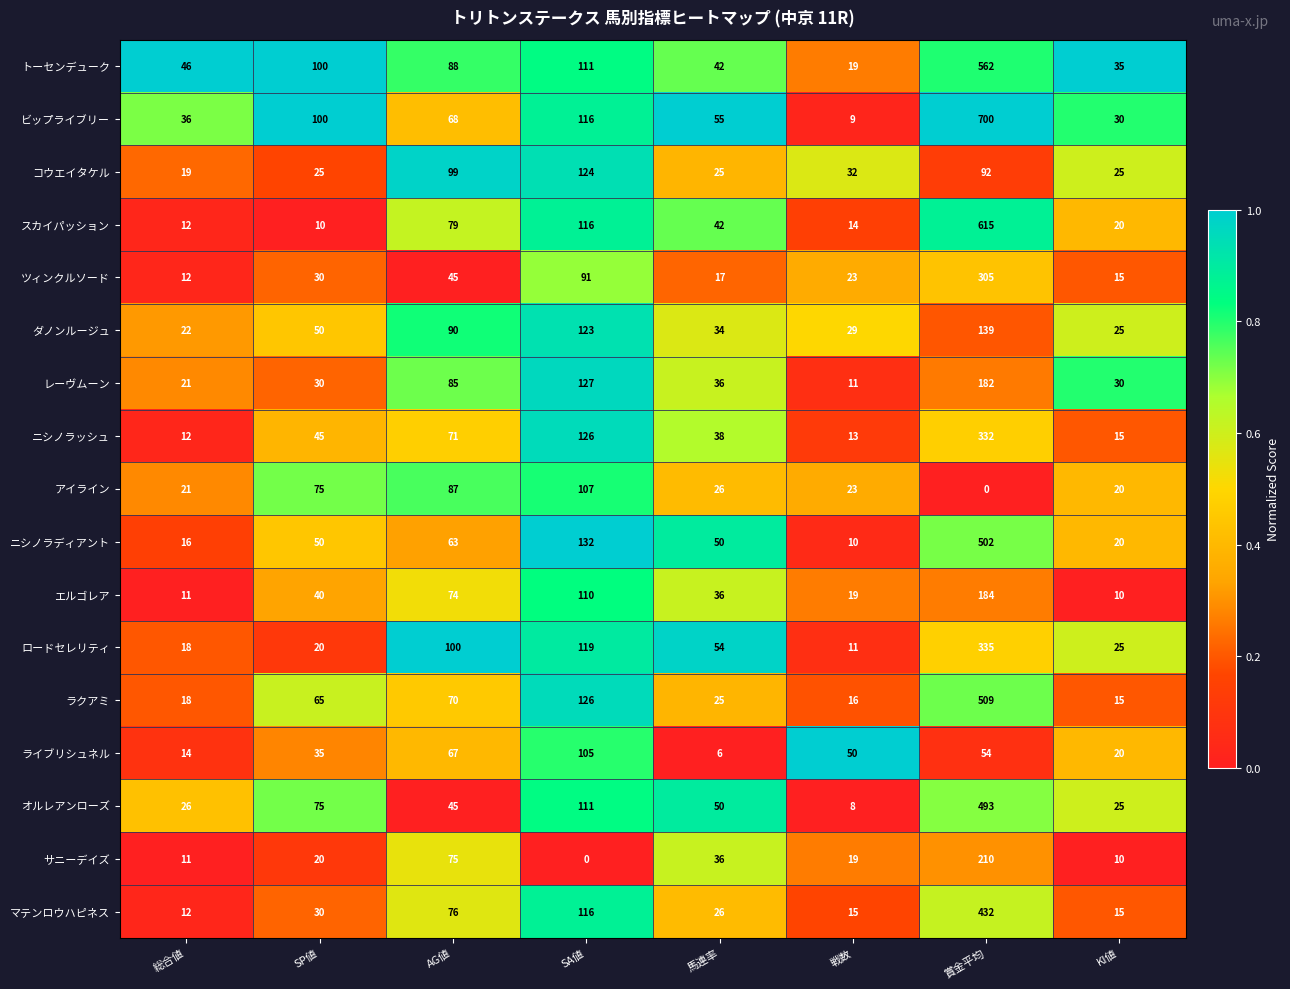

True or false: マテンロウハピネス has a value of 10 at 馬連率.

False